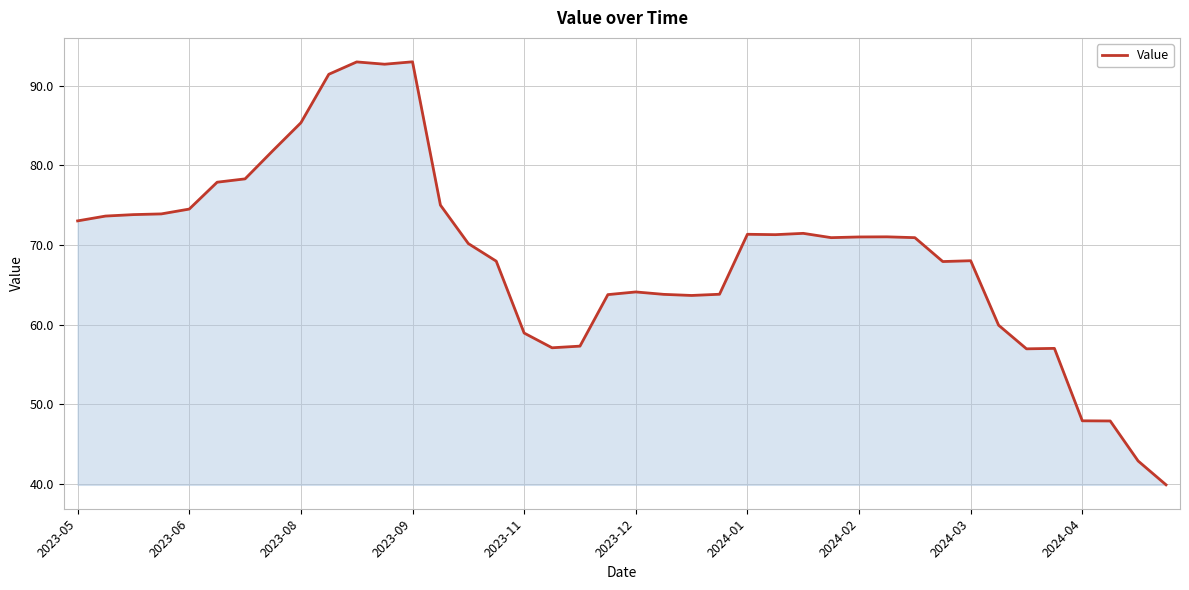

What is the minimum value shown in the chart?

39.9